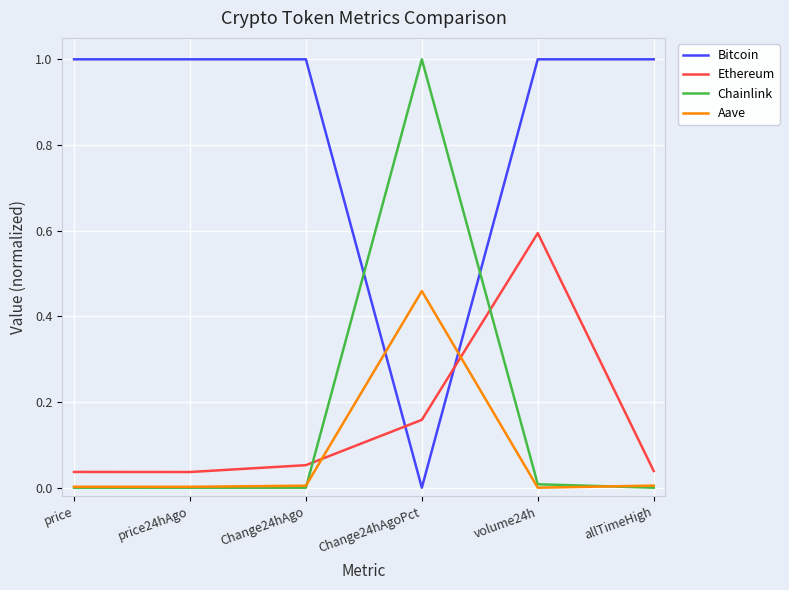

Is the value of Ethereum at volume24h greater than the value of Chainlink at price?

Yes